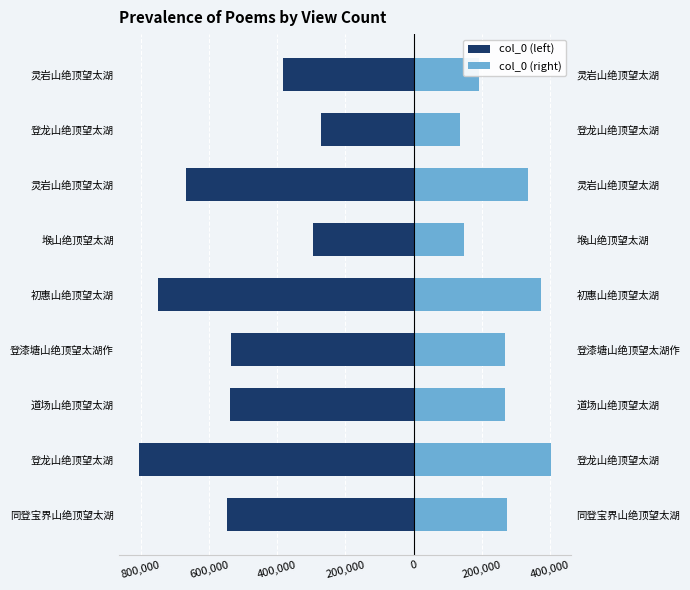

Rank the series at 登龙山绝顶望太湖 from highest to lowest value.

col_0 (right), col_0 (left)